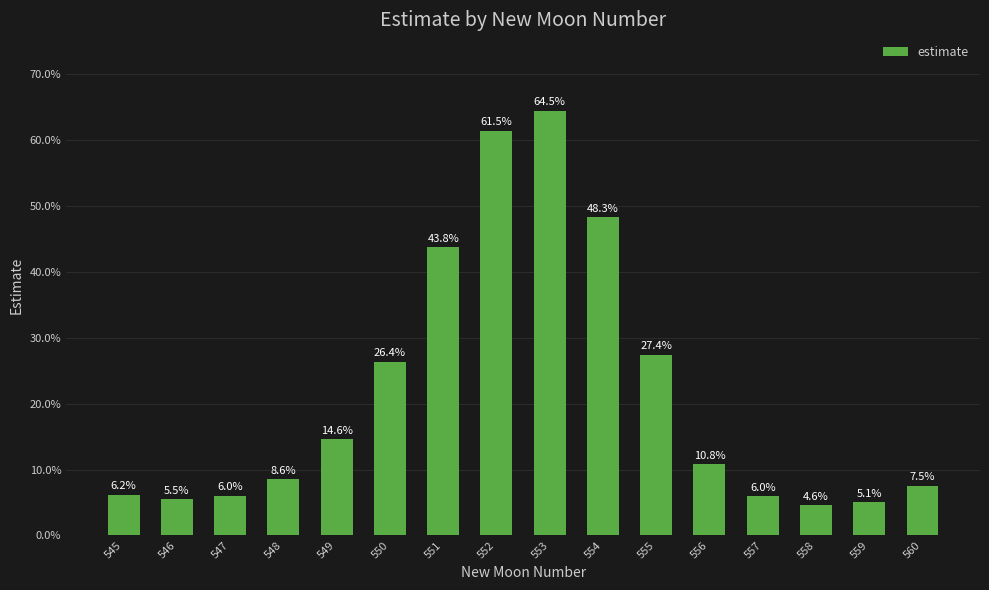

Does the chart contain any negative values?

No